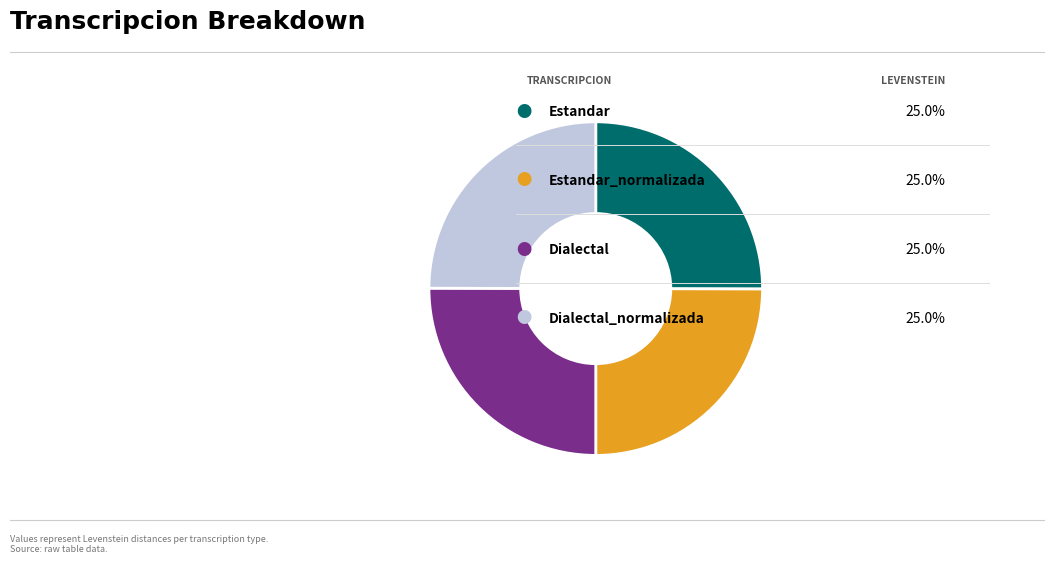

Is there a majority slice in this chart?

No